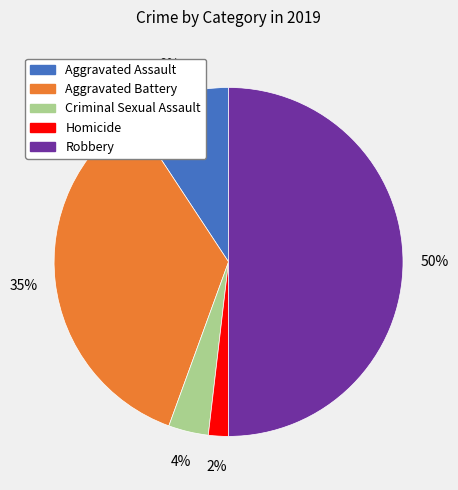

Between Homicide and Robbery, which is larger?

Robbery